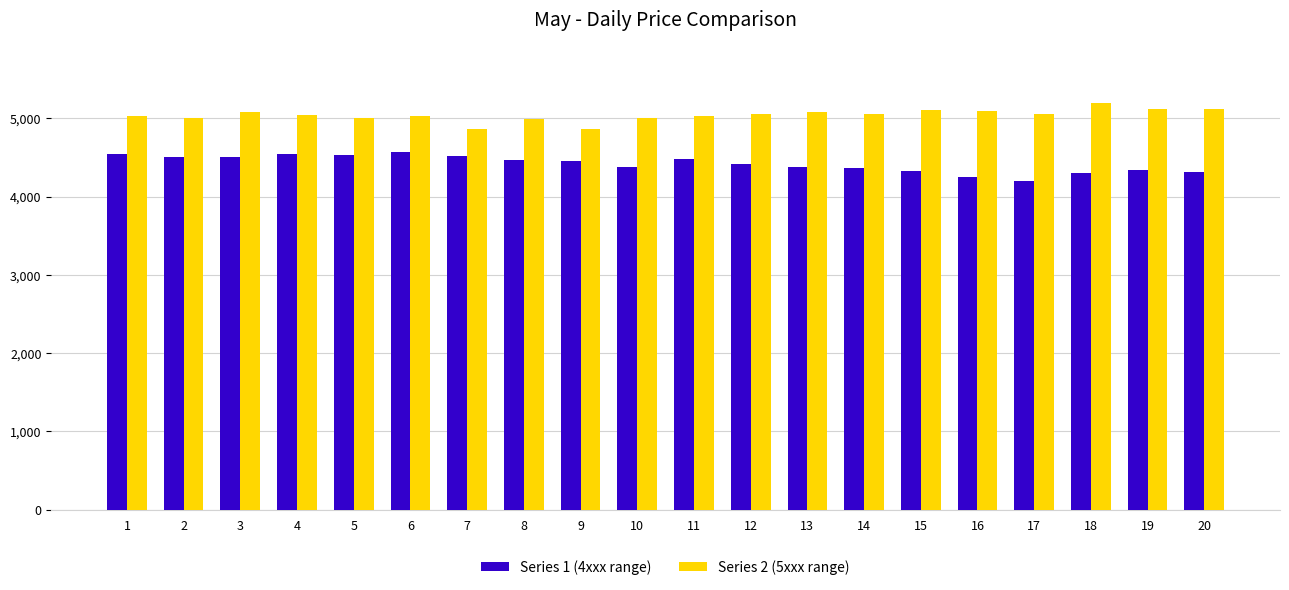

What is the value of the Series 2 (5xxx range) bar at the 2nd from the left?

5008